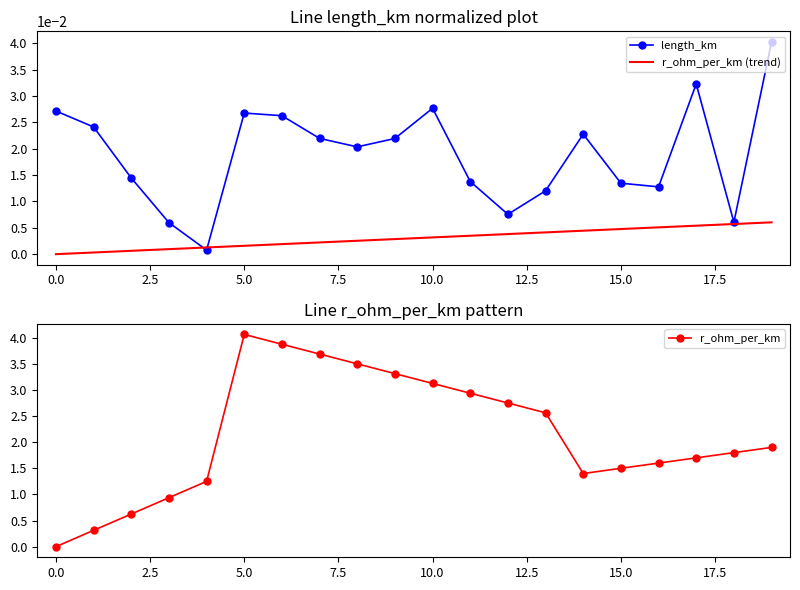

How many interior local peaks does the r_ohm_per_km series have?

1